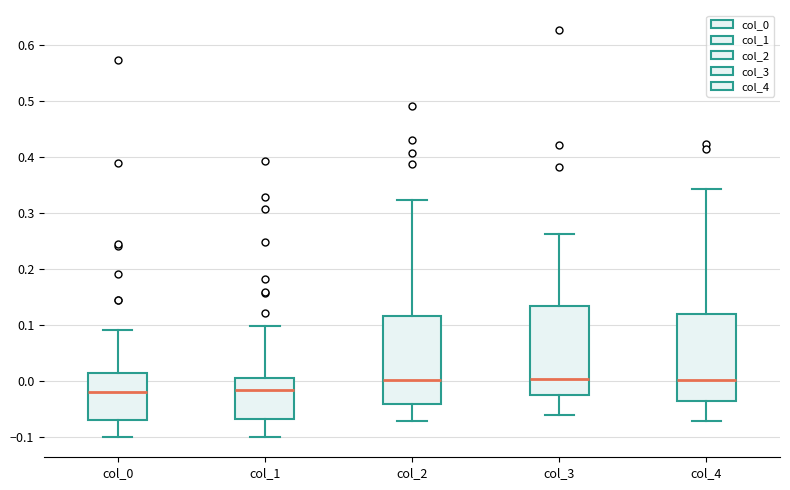

Where is the lower edge of the box for col_0 on the y-axis? The values are not printed on the chart, so give them approximately, as read against the axis.

-0.07